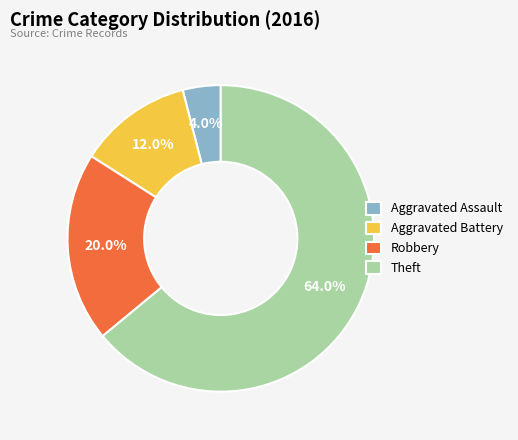

Which slice is the largest?

Theft